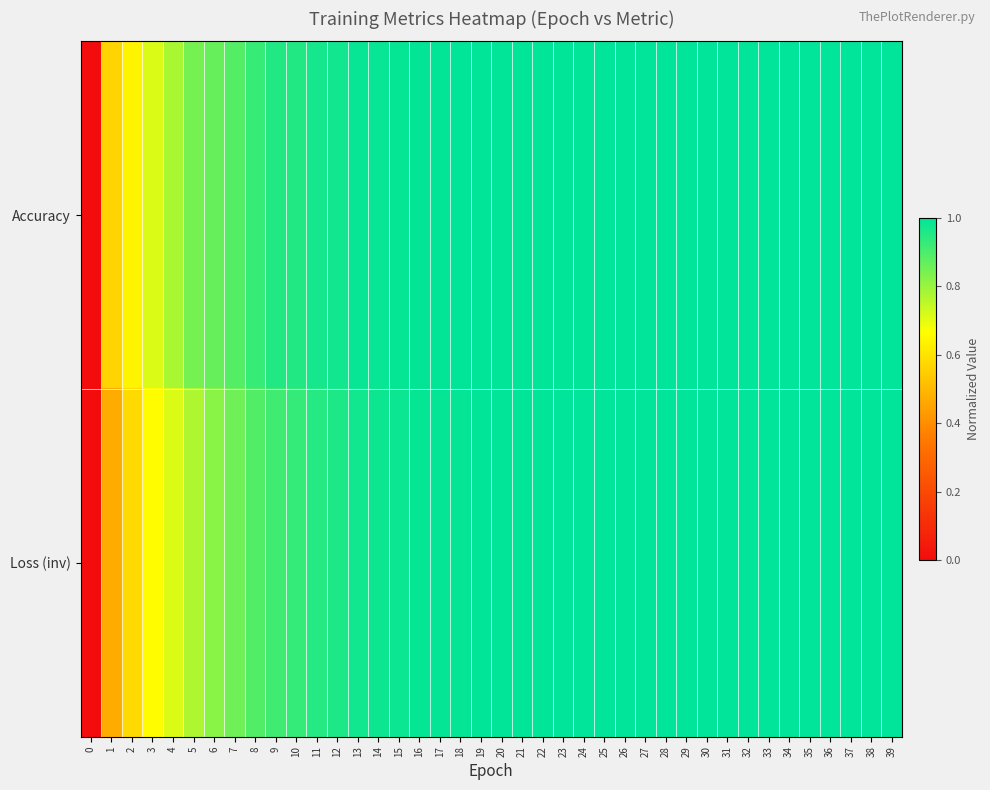

At how many categories does at least one series exceed 0?

39